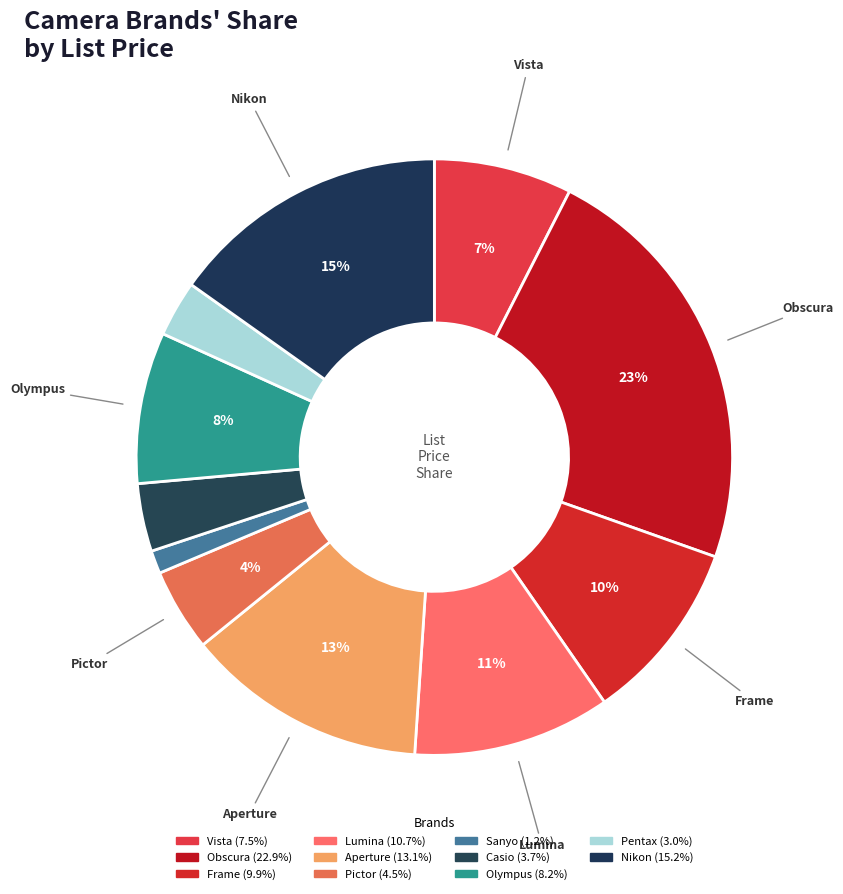

How many segments does this pie chart have?

11